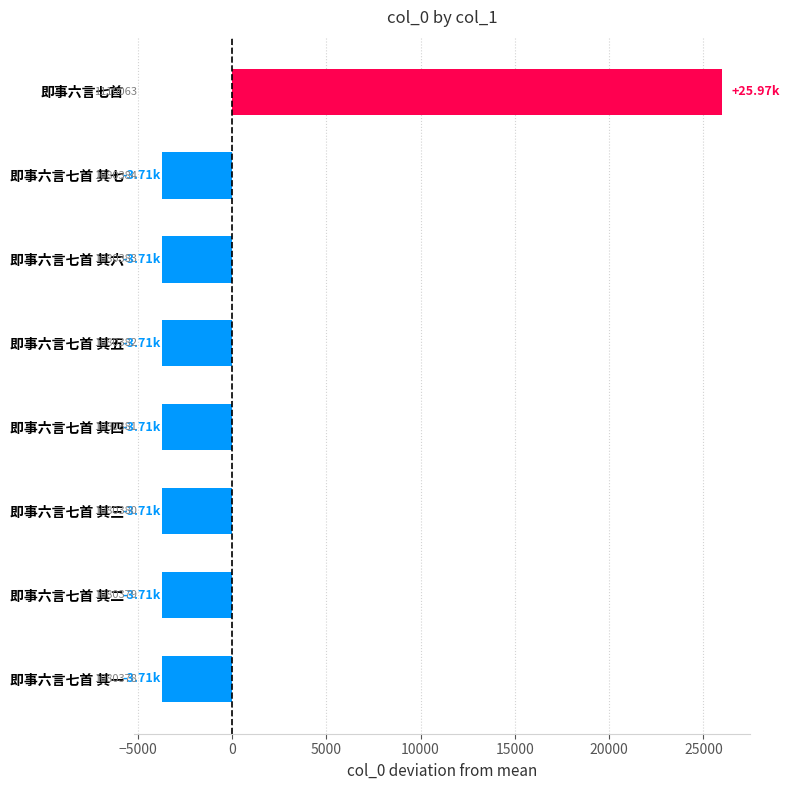

How many bars are there in total?

8